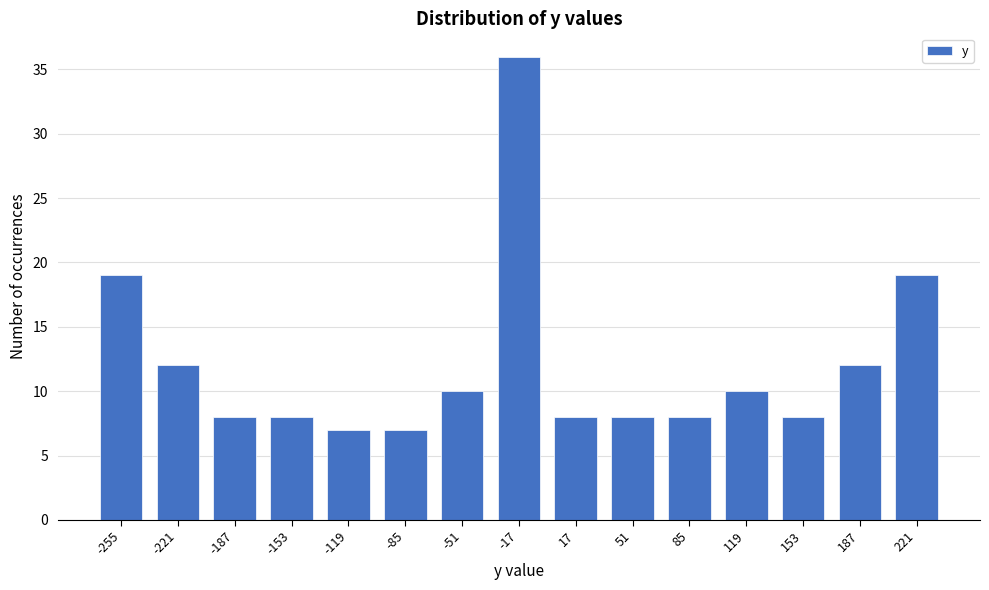

Reading right to left, what are all the values shown in this chart?

221=19	187=12	153=8	119=10	85=8	51=8	17=8	-17=36	-51=10	-85=7	-119=7	-153=8	-187=8	-221=12	-255=19